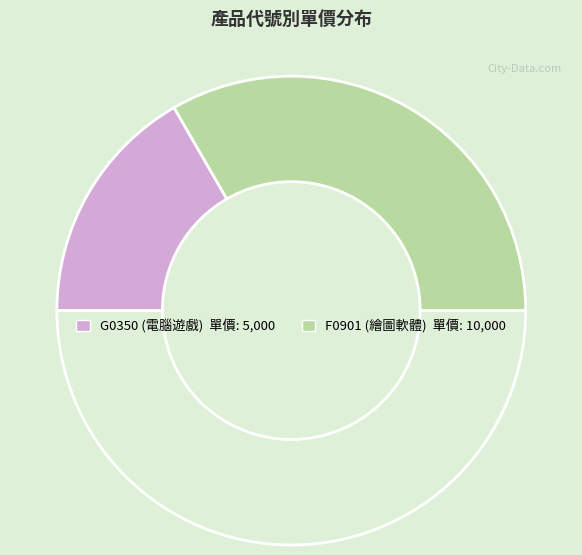

How many segments does this pie chart have?

3